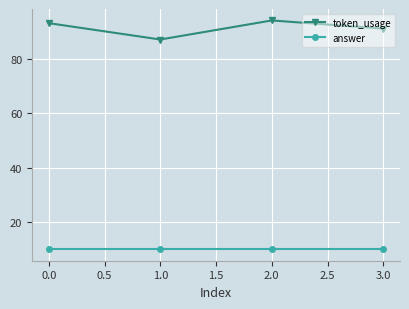

Is the value of token_usage at 0.0 greater than the value of answer at 0.0?

Yes